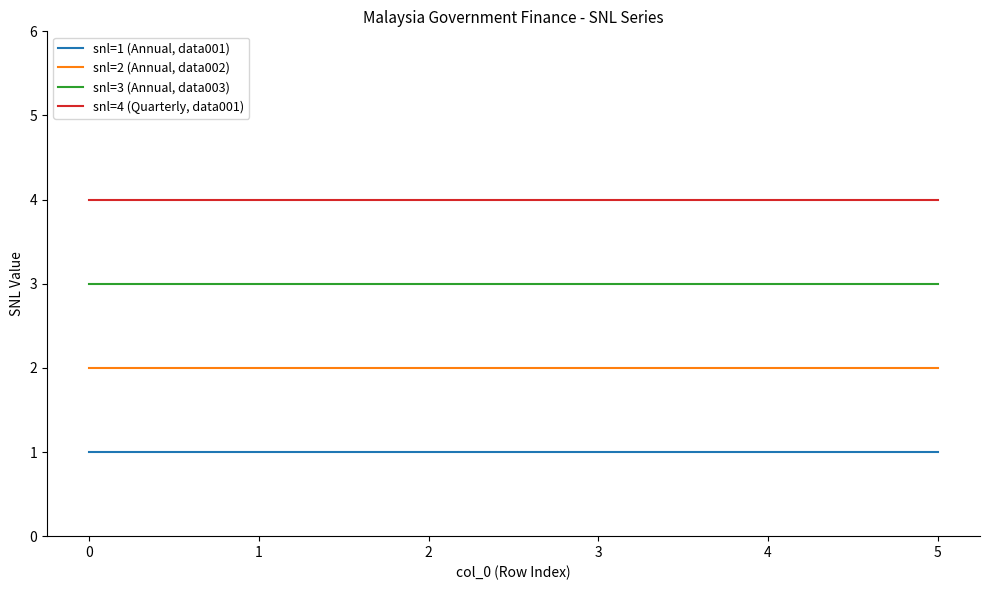

What is the spread (max minus min) of values at 5?

3